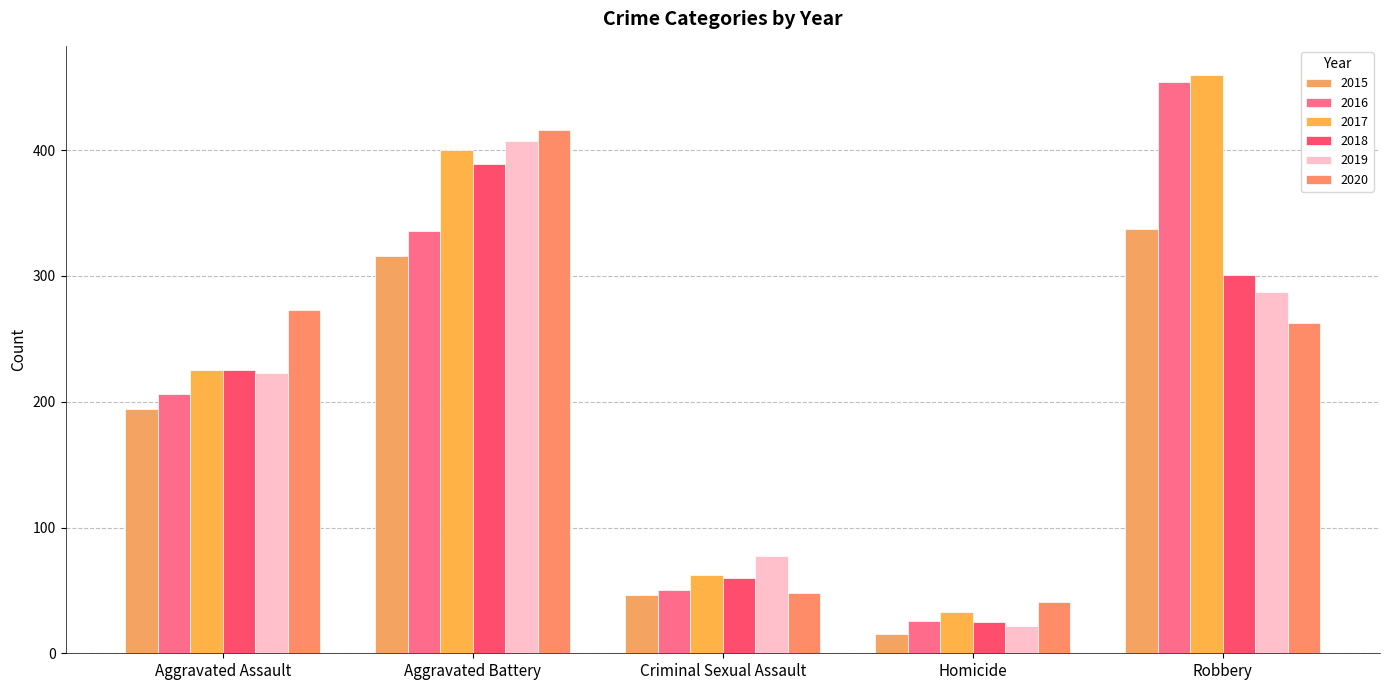

What is the difference between the second highest and minimum values in the 2015 series?

301